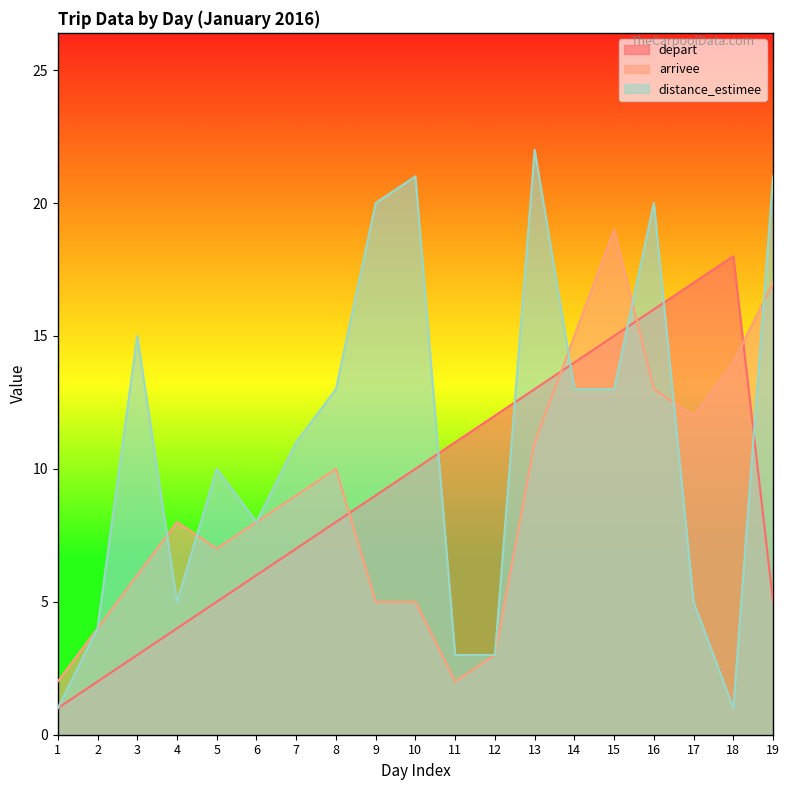

At which label is distance_estimee closest to 11?

7